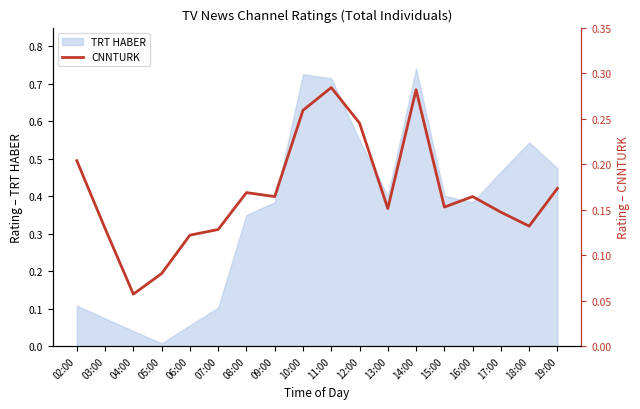

Is it true that TRT HABER equals 0.8 at 18:00?

False